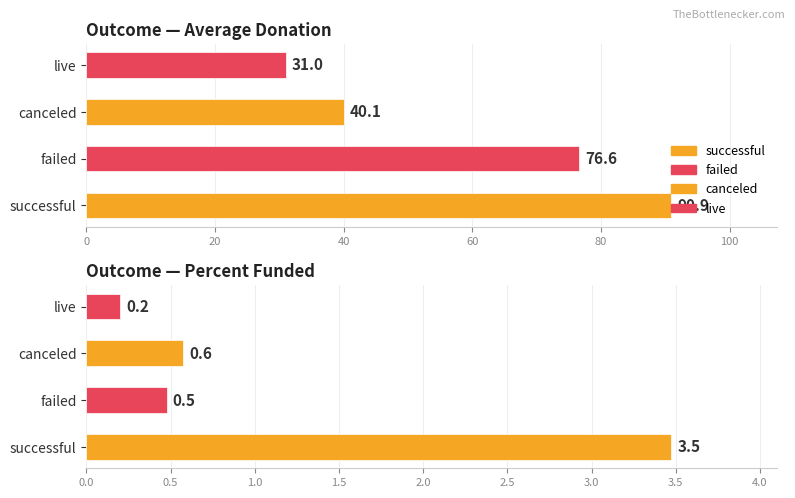

At which label does Average Donation first exceed 75?

successful